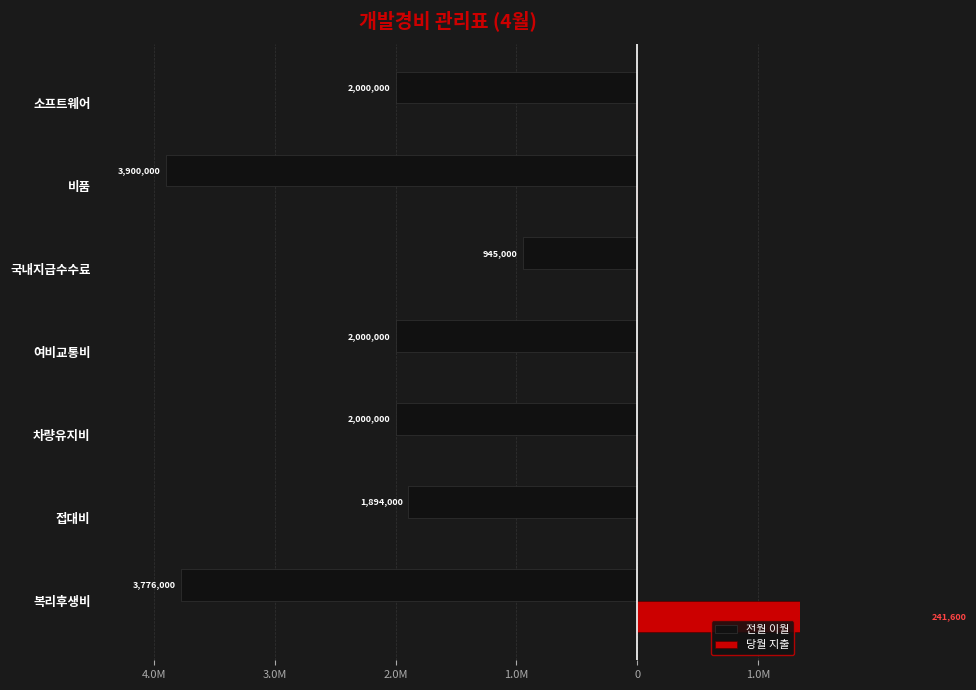

Which has a higher value, 국내지급수수료 or 차량유지비?

국내지급수수료